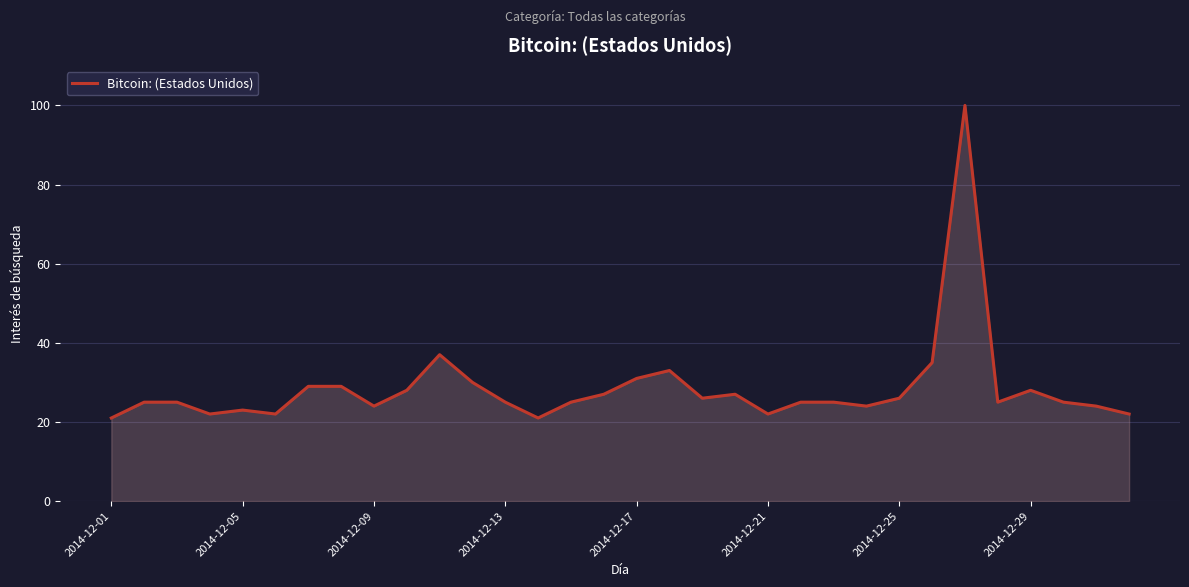

What is the difference between the maximum and minimum values?

79